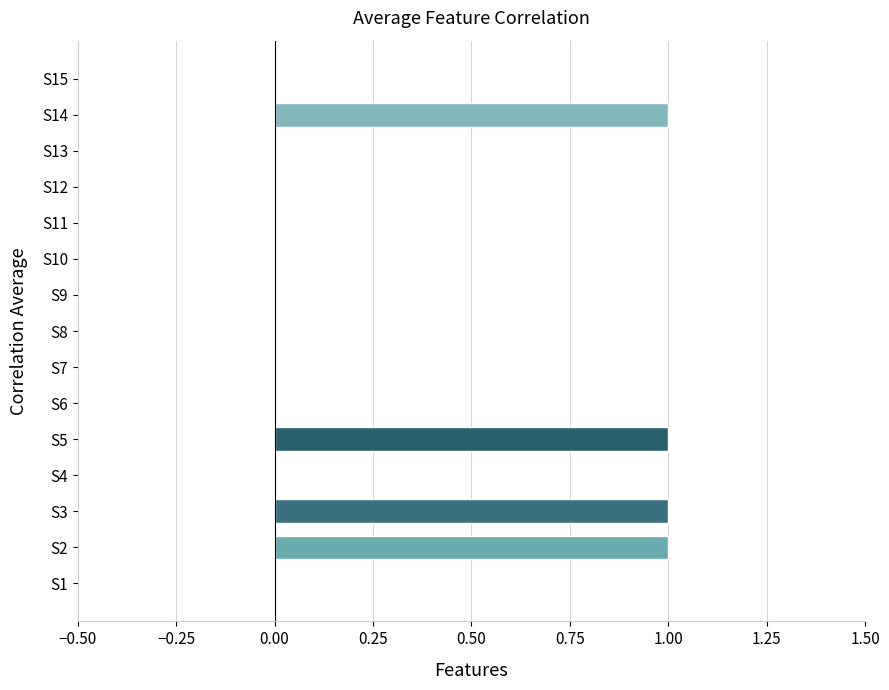

The chart shows a value of 0 at S8. True or false?

True